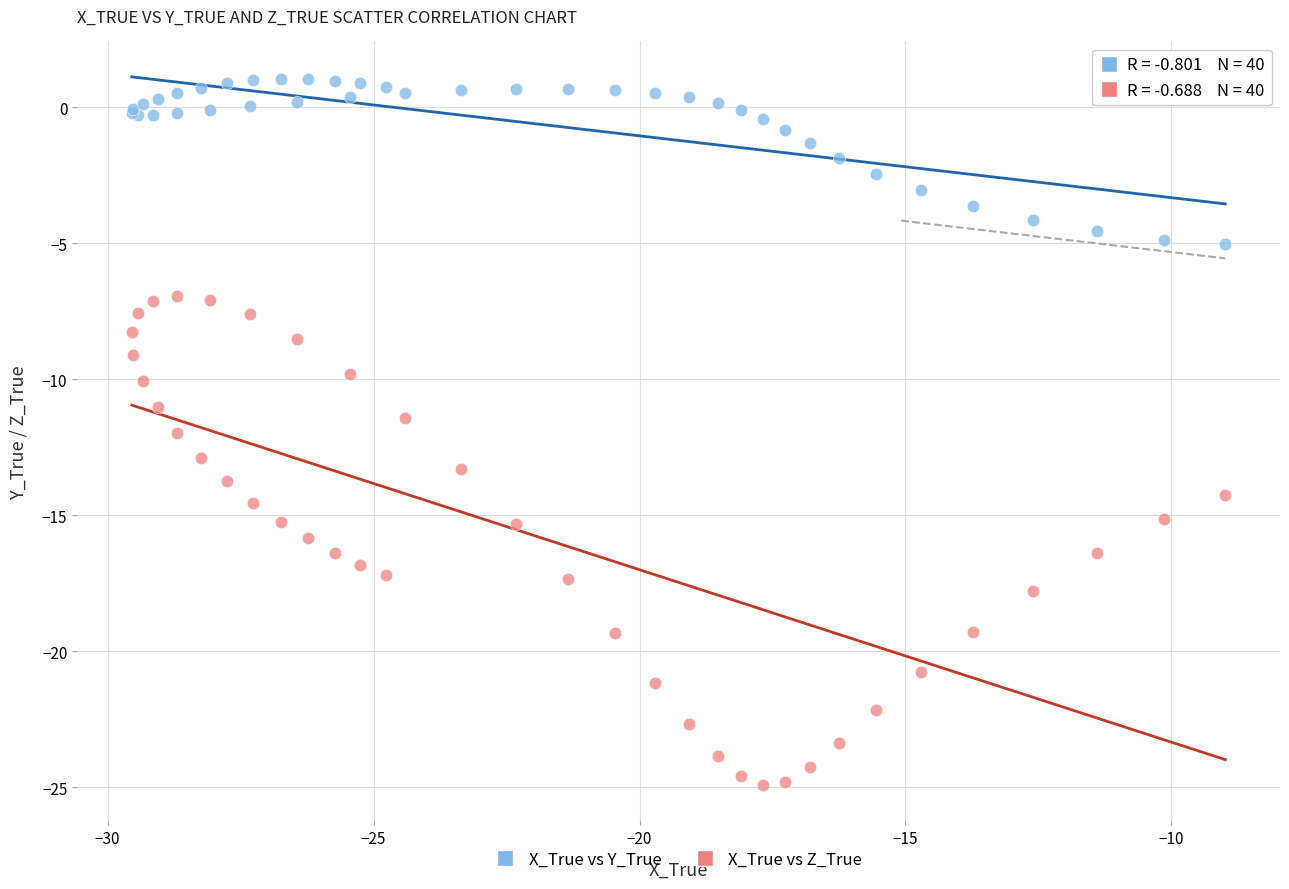

Which series reaches the maximum Y coordinate?

X_True vs Y_True